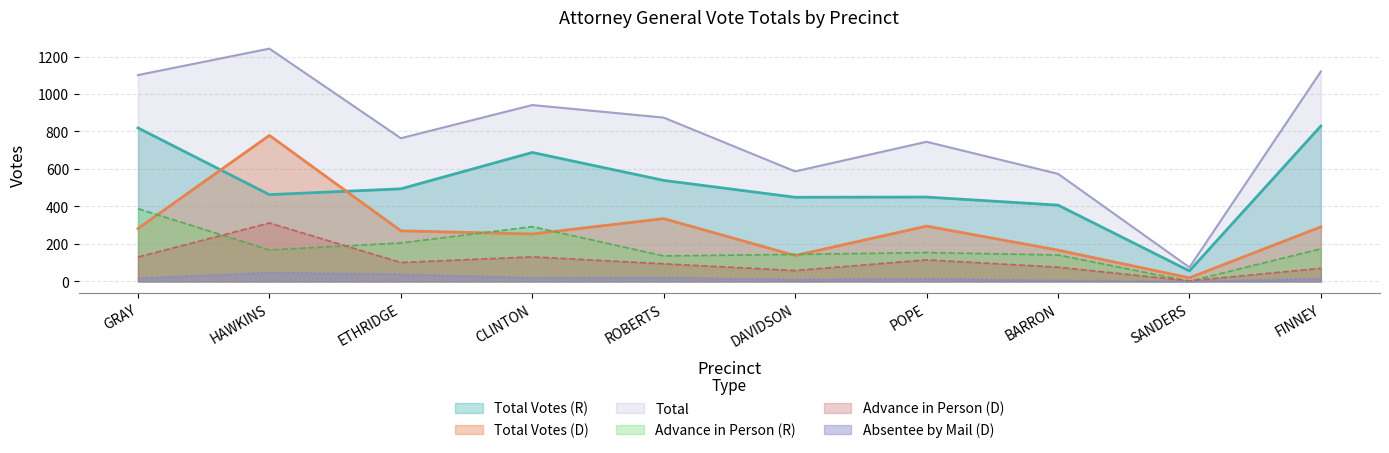

Which series has the largest range (max minus min)?

Total